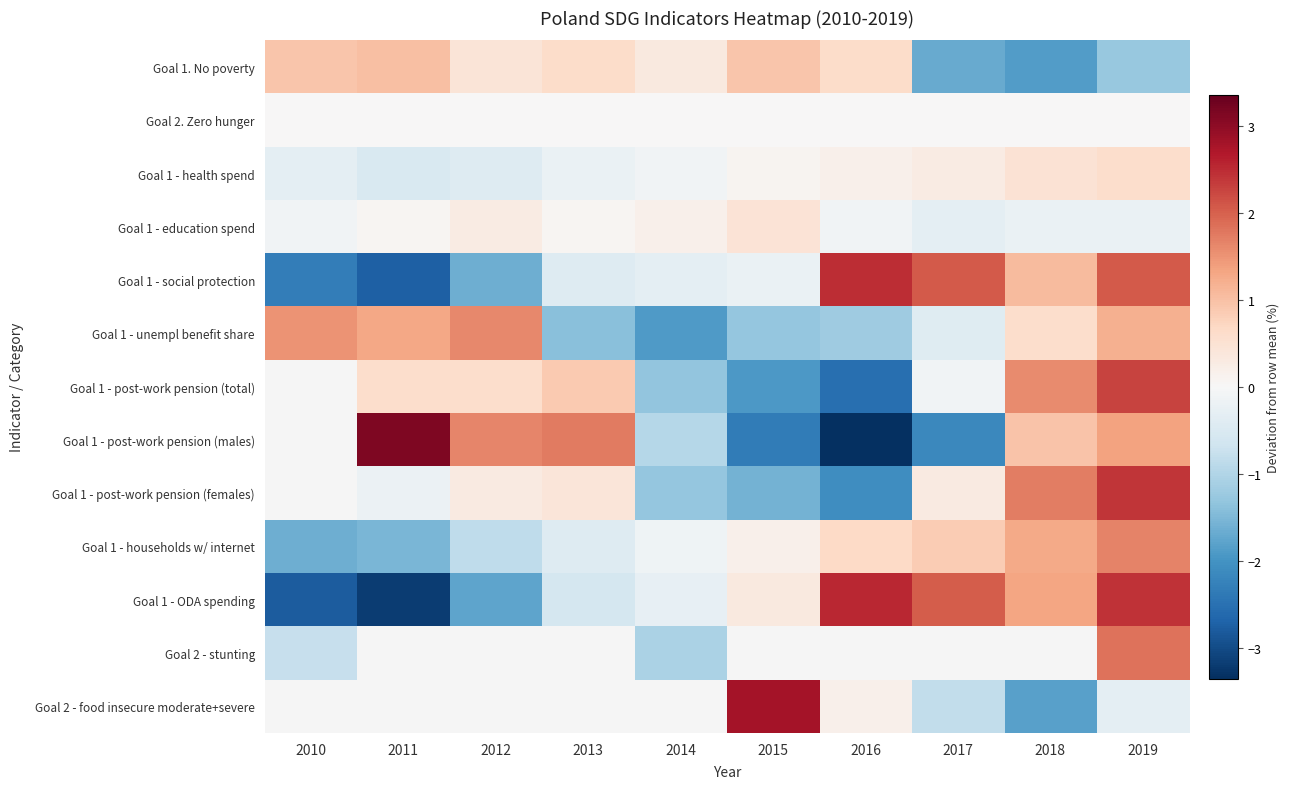

The value of Goal 1. No poverty at 2012 is 0.4. True or false?

True